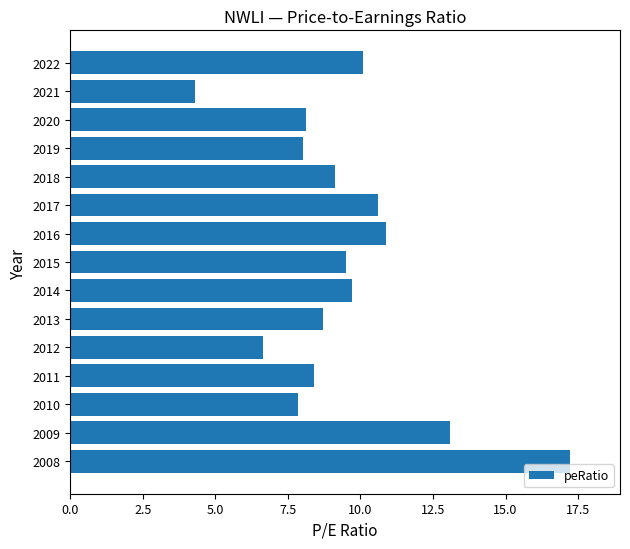

What is the minimum value shown in the chart?

4.3